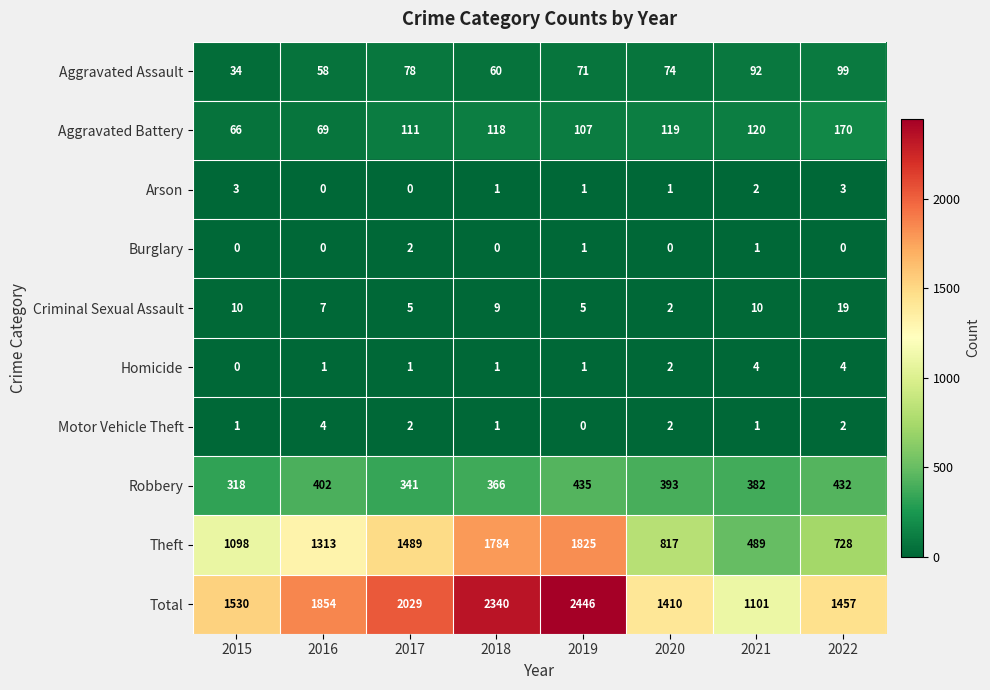

Rank the series at 2022 from lowest to highest value.

Burglary, Motor Vehicle Theft, Arson, Homicide, Criminal Sexual Assault, Aggravated Assault, Aggravated Battery, Robbery, Theft, Total